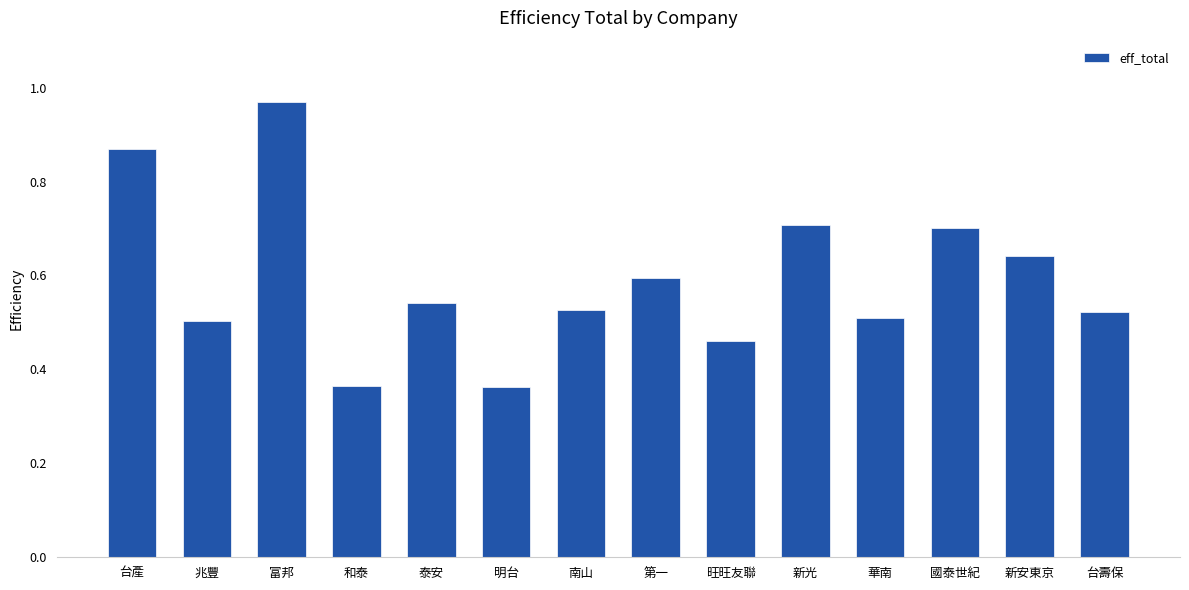

Which category has the highest value across all series?

富邦